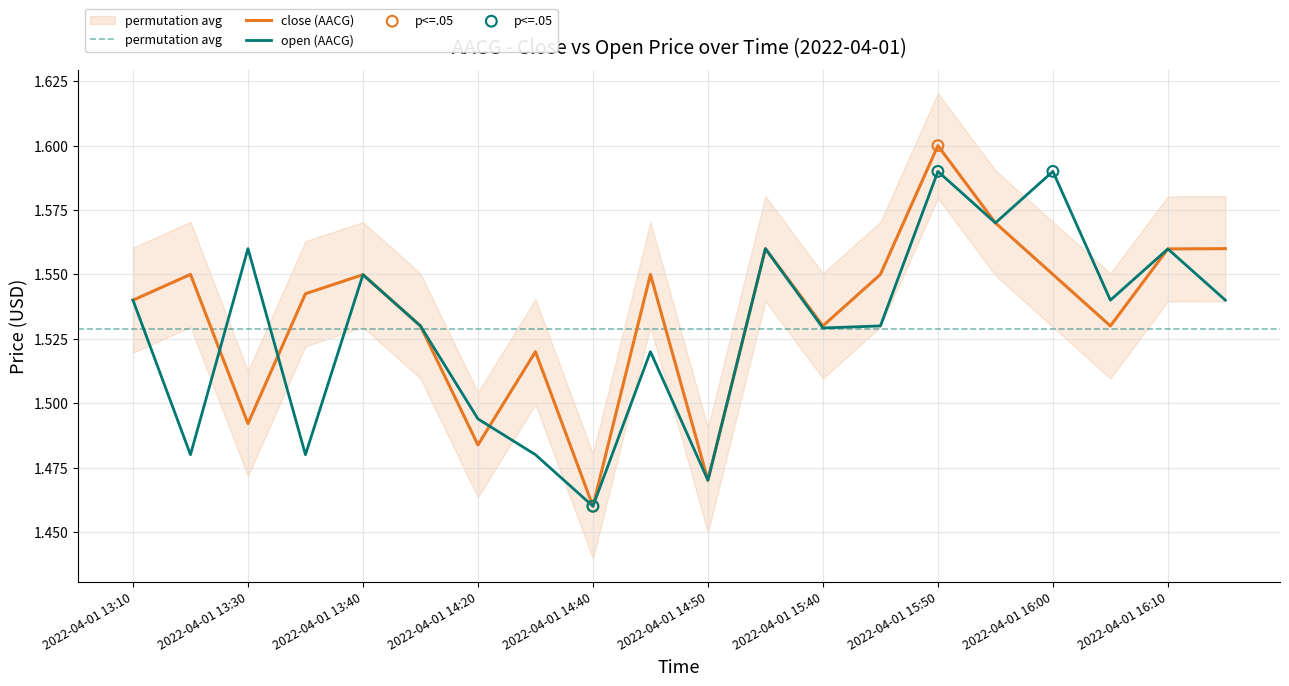

Which series reaches the maximum Y coordinate?

close